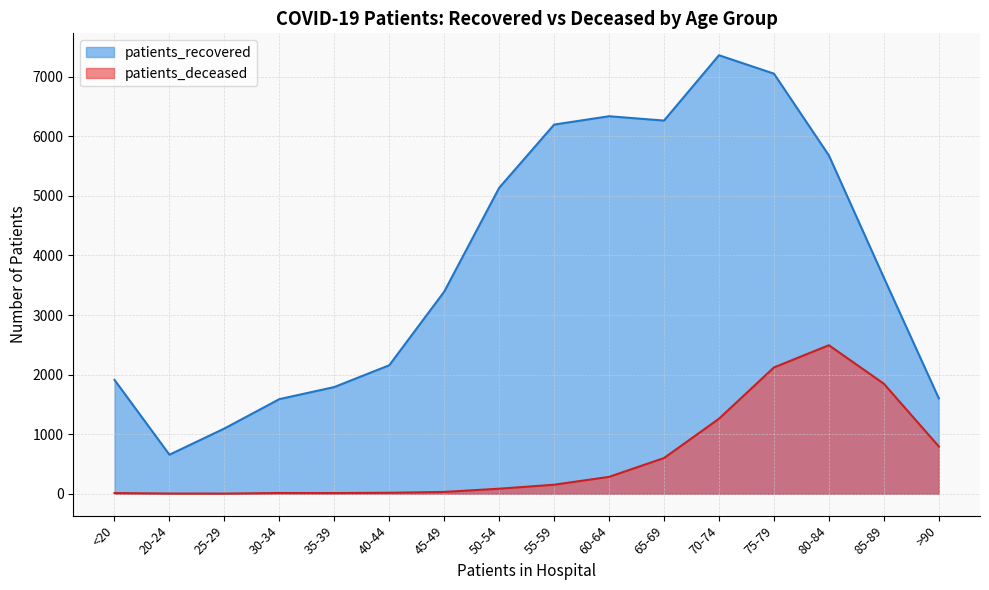

True or false: patients_deceased has a value of 3257 at 85-89.

False